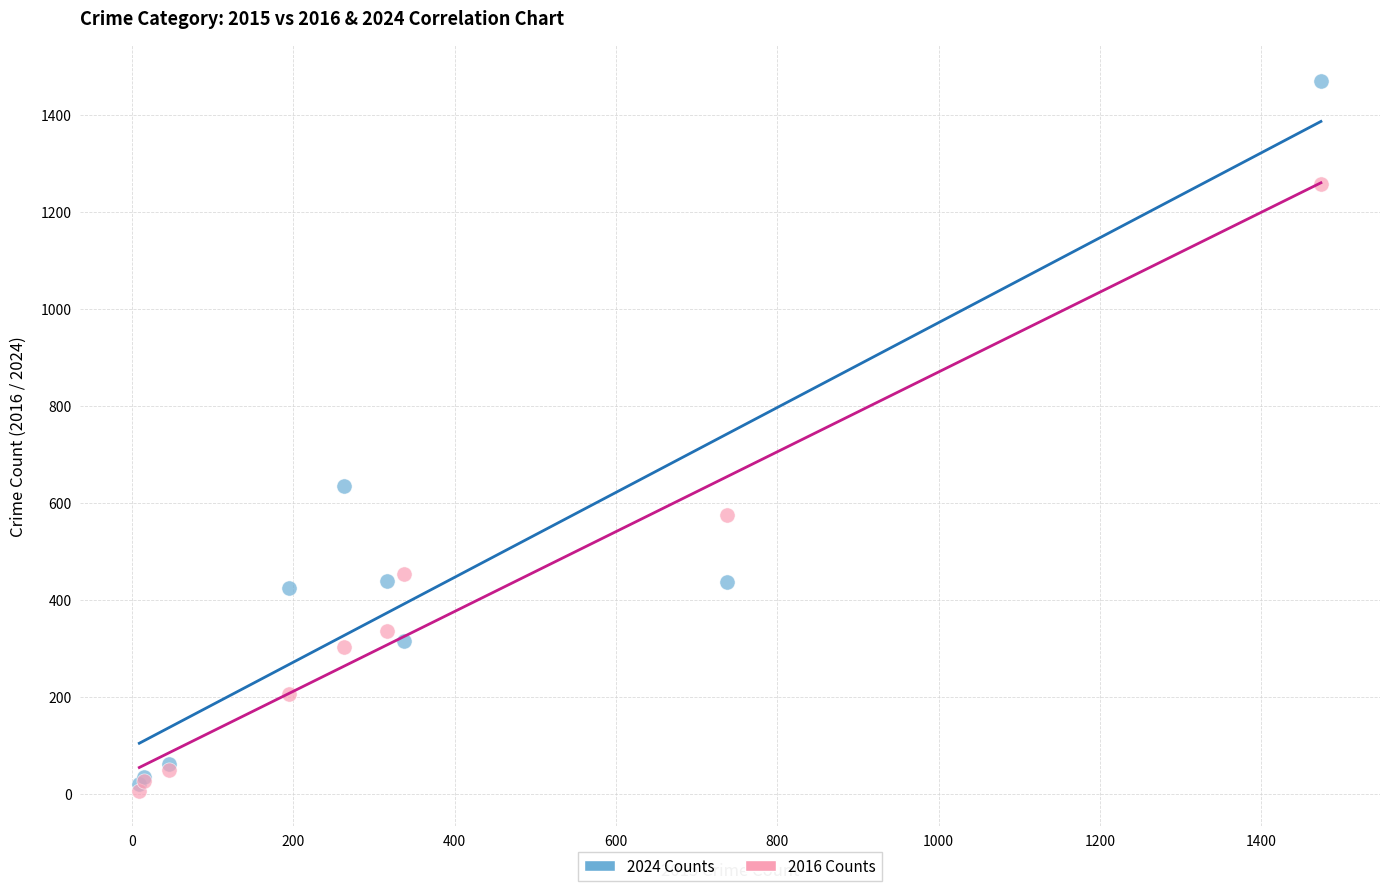

In the 2024 Counts series, what Y value is closest to 745?

636